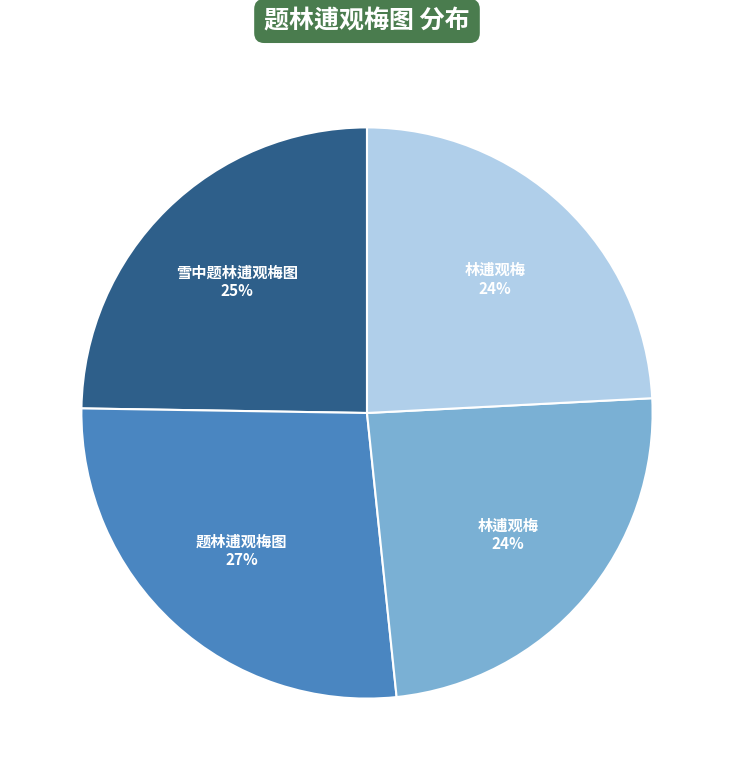

To the nearest percent, what is the average slice percentage?

25%